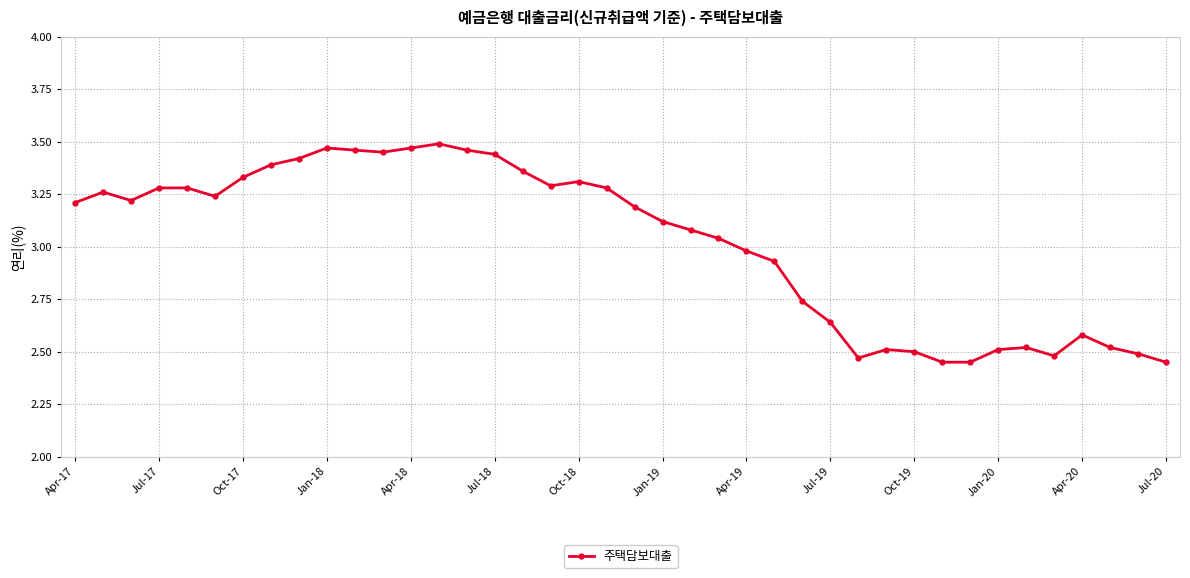

True or false: the data has more than 0 interior local peaks.

True